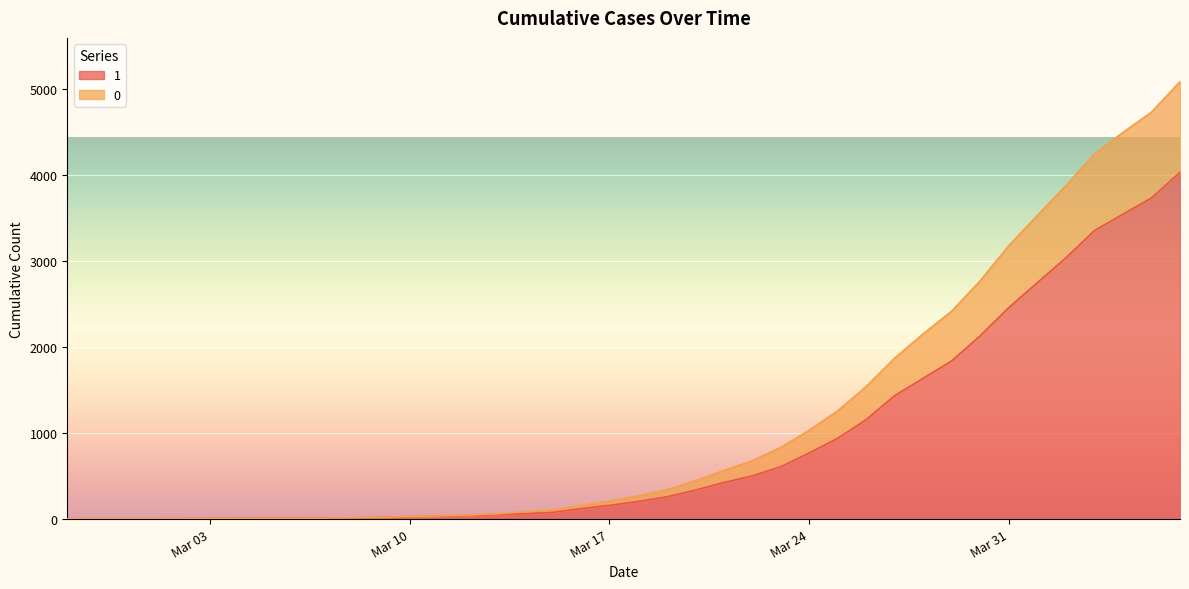

At which category is the sum across all series the highest?

2020-04-06